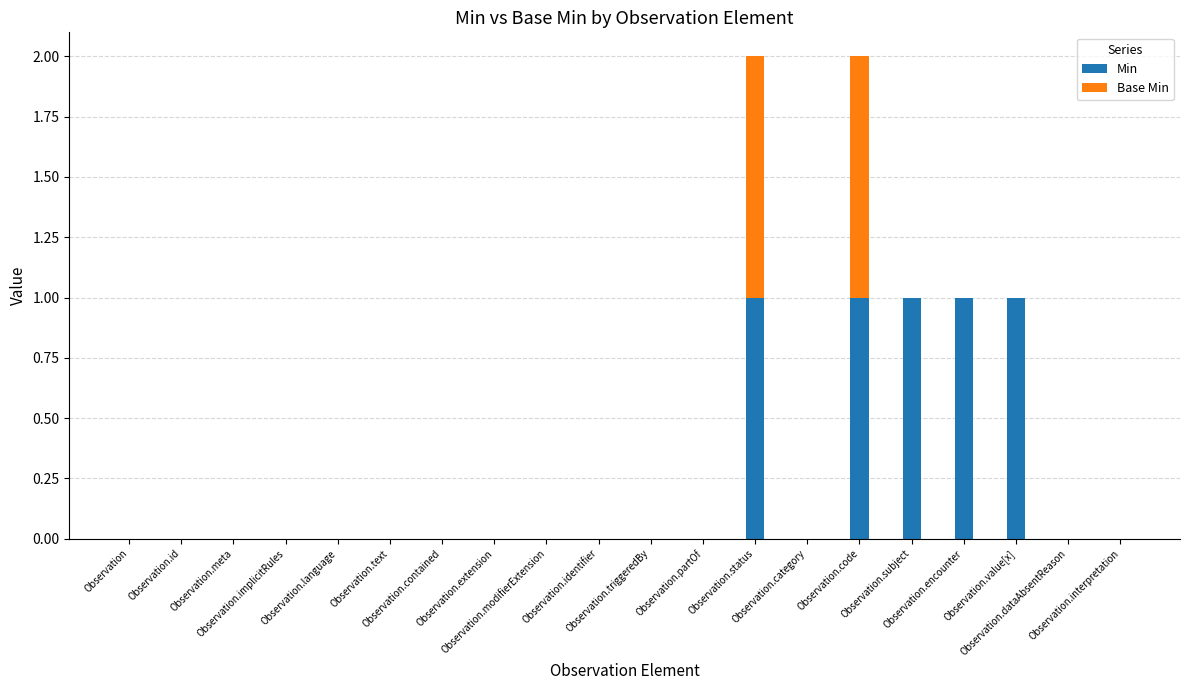

What is the sum of all Min values?

5